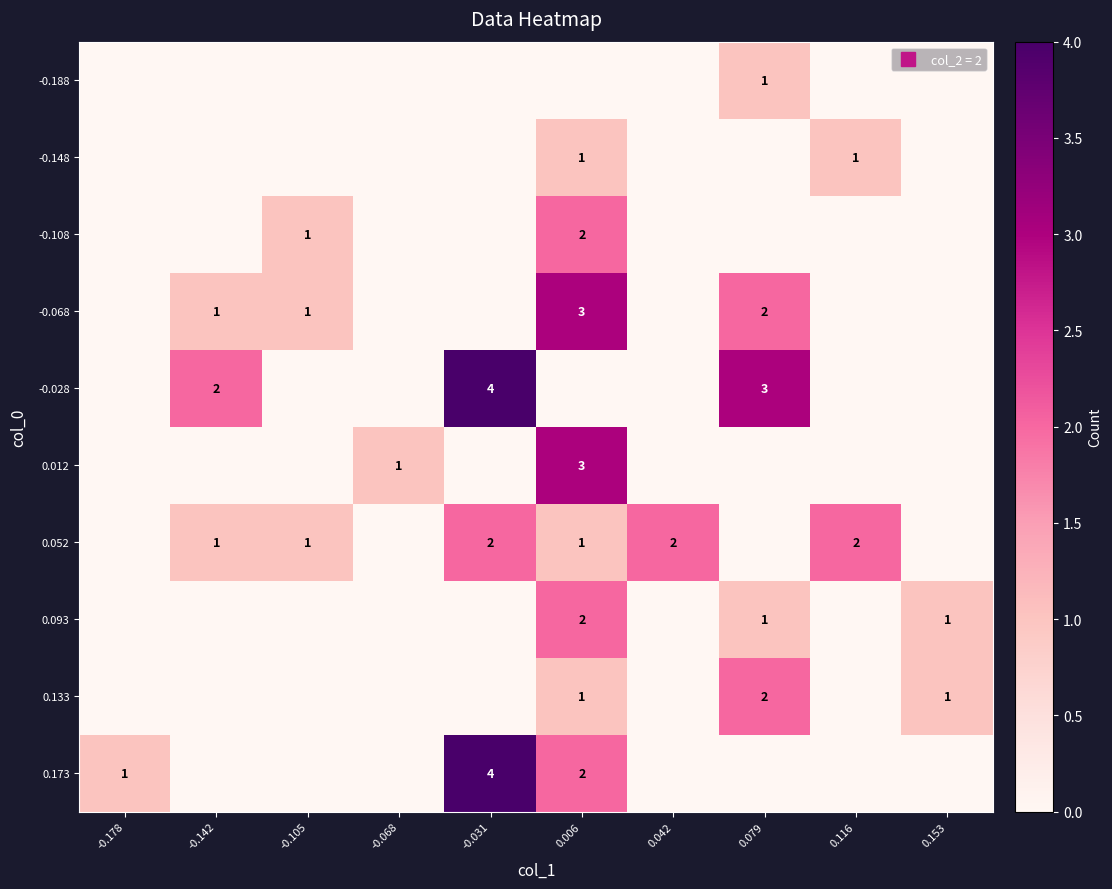

Between 0.116 and 0.079, which is larger?

0.079